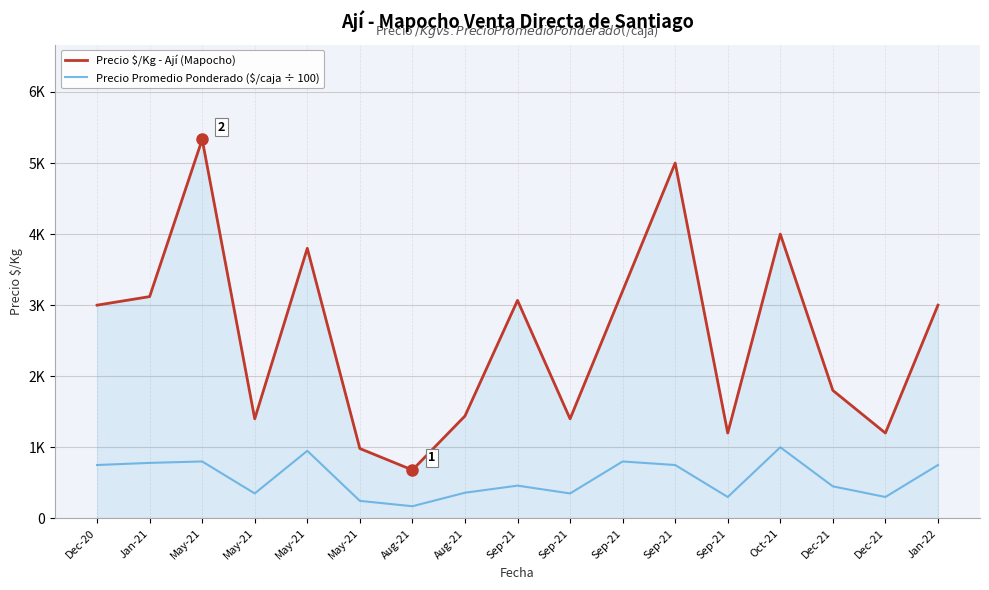

Does the chart have visible grid lines?

Yes